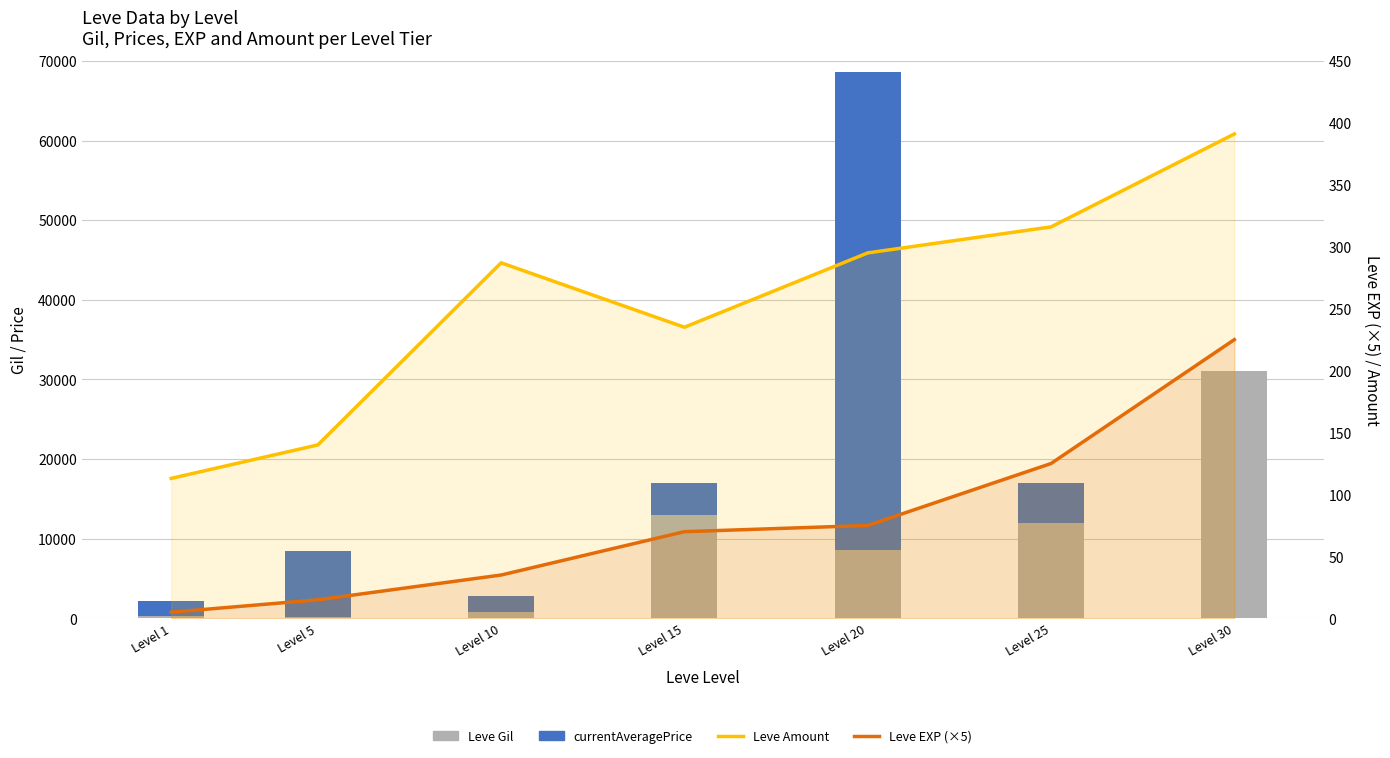

How many data points in Leve EXP (×5) are less than 70?

3